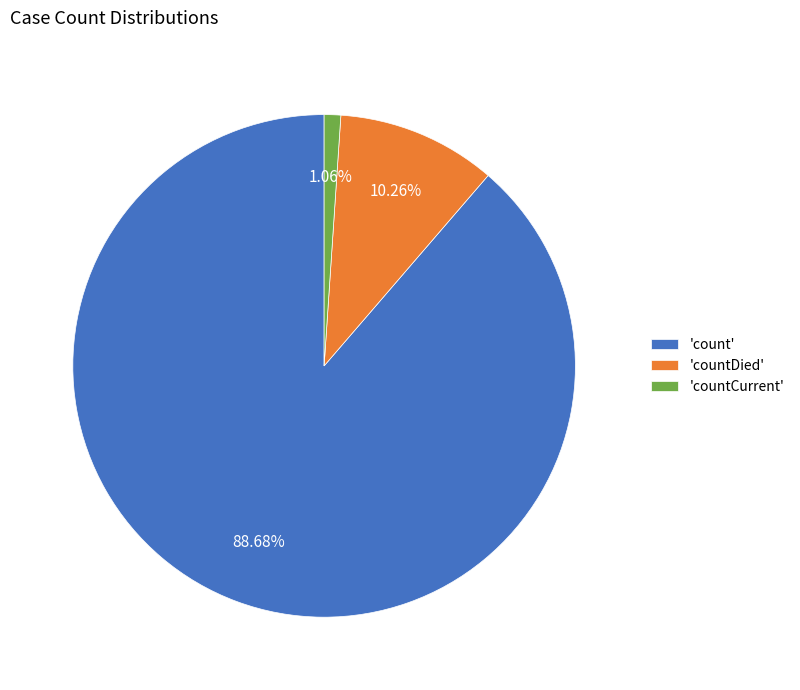

Rank the categories by value from lowest to highest.

'countCurrent', 'countDied', 'count'